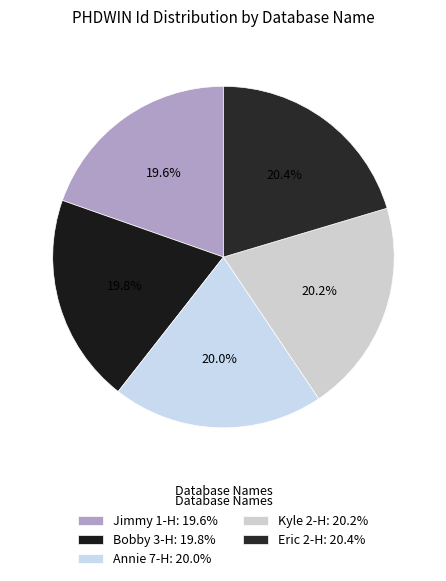

What is the ratio of the value at Annie 7-H to the value at Kyle 2-H?

1.0